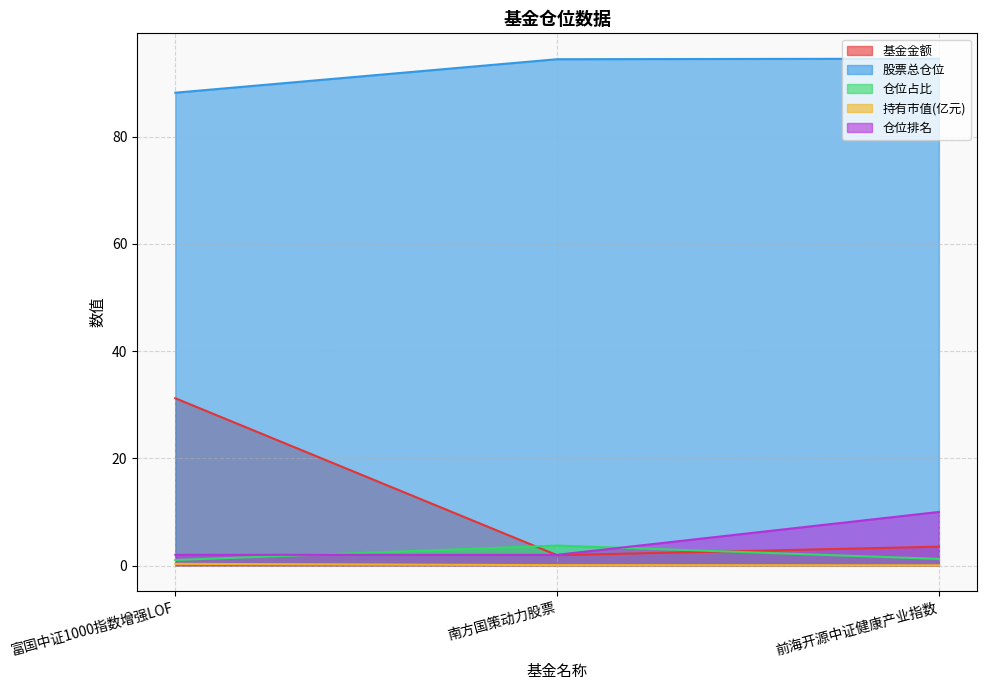

True or false: 仓位排名 has a value of 5.5 at 前海开源中证健康产业指数.

False